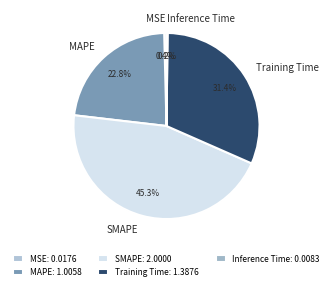

Does MAPE account for over 50% of the chart?

No